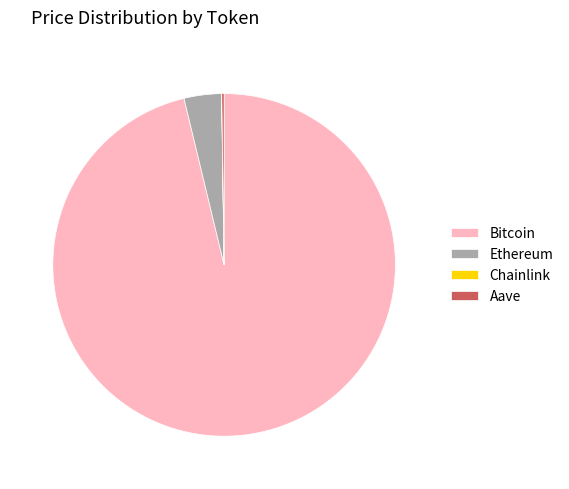

What is the largest slice in the pie chart?

Bitcoin